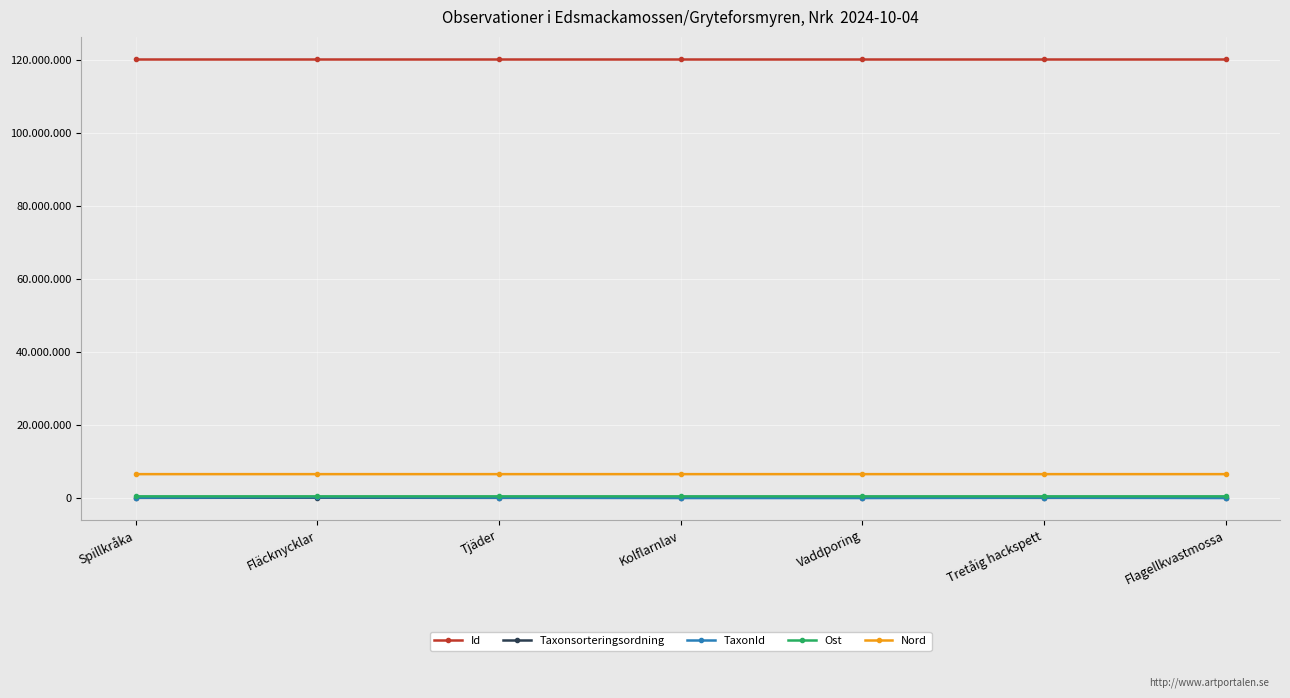

Is it true that Nord equals 6546480 at Vaddporing?

True